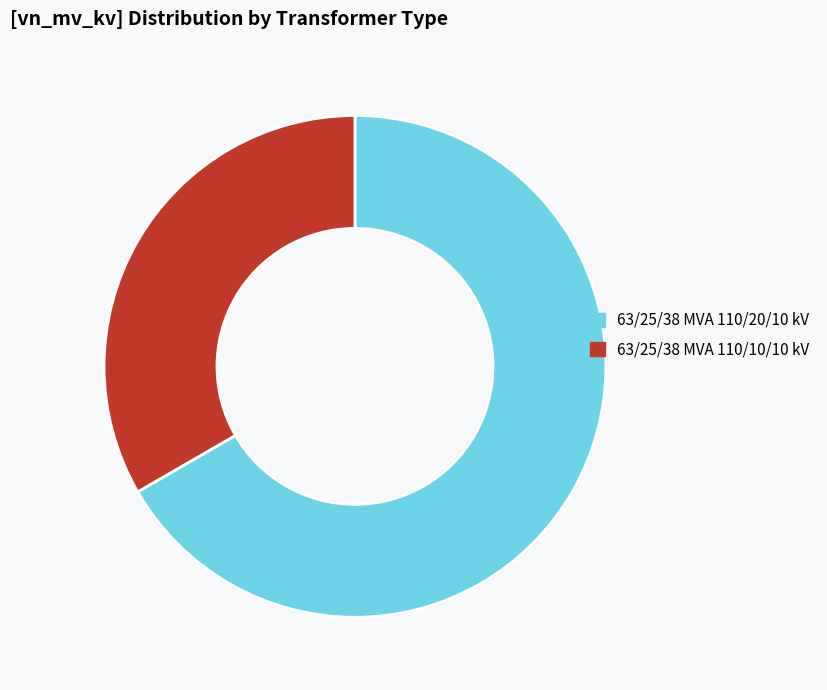

Which has a higher value, 63/25/38 MVA 110/10/10 kV or 63/25/38 MVA 110/20/10 kV?

63/25/38 MVA 110/20/10 kV